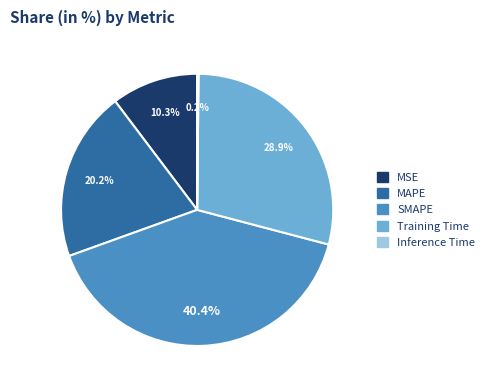

Does any single category account for the majority?

No